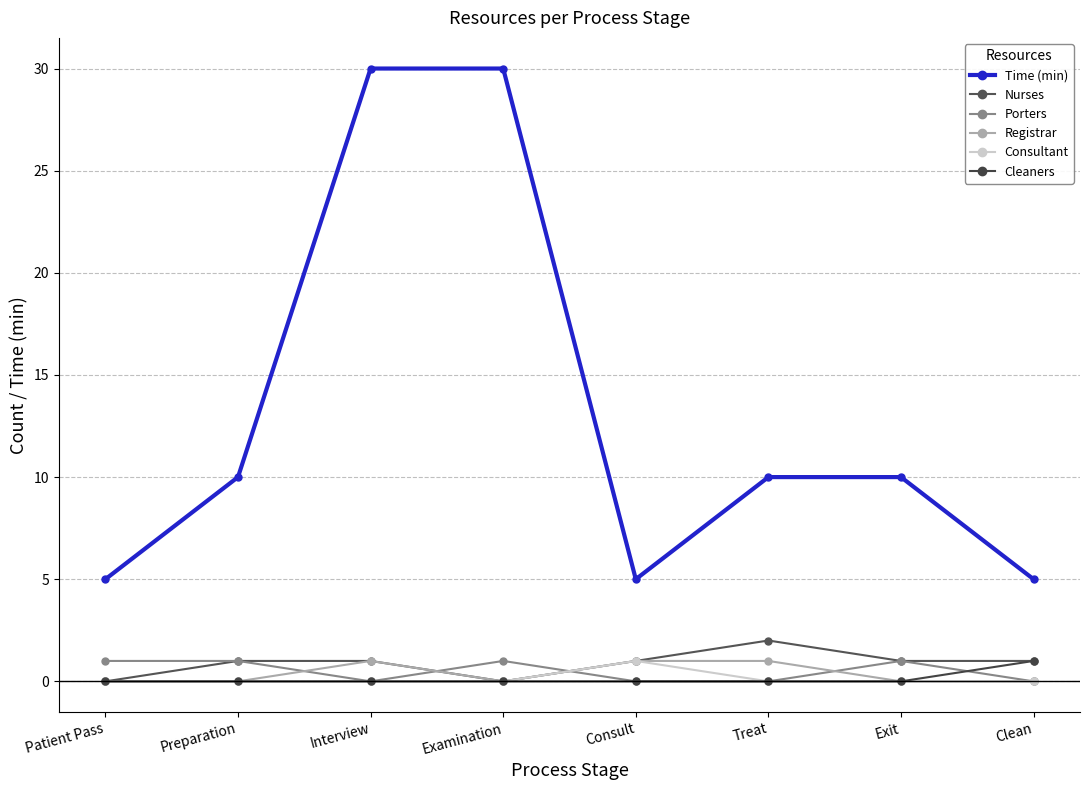

What is the label of the 6th point from the right?

Interview